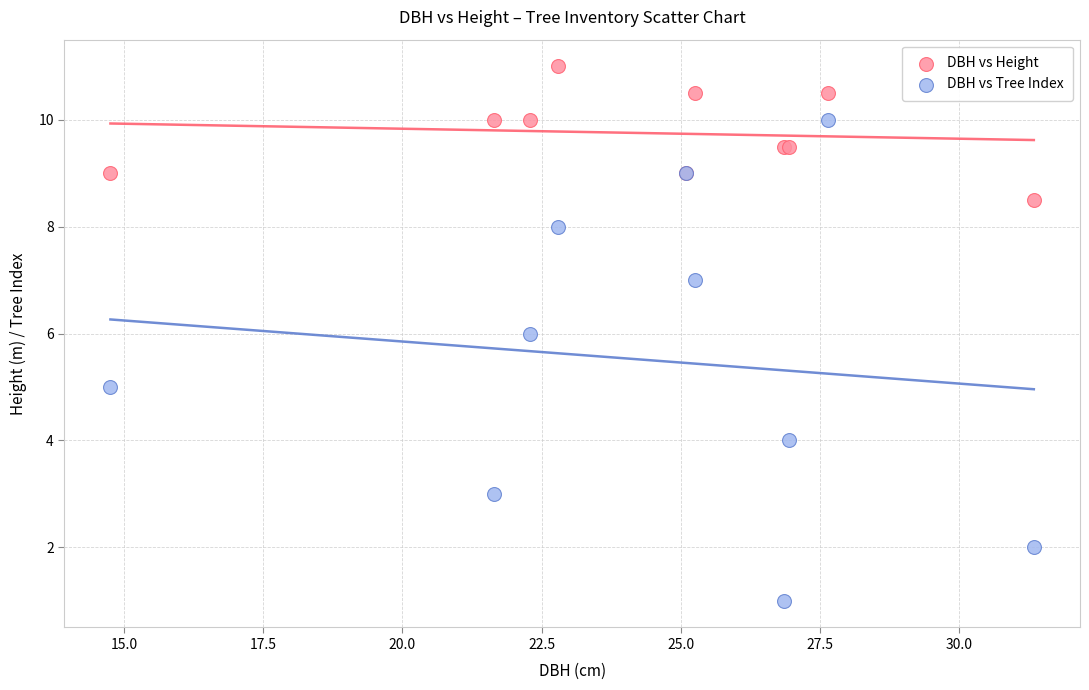

What are all the series names shown in the legend?

DBH vs Height, DBH vs Tree Index